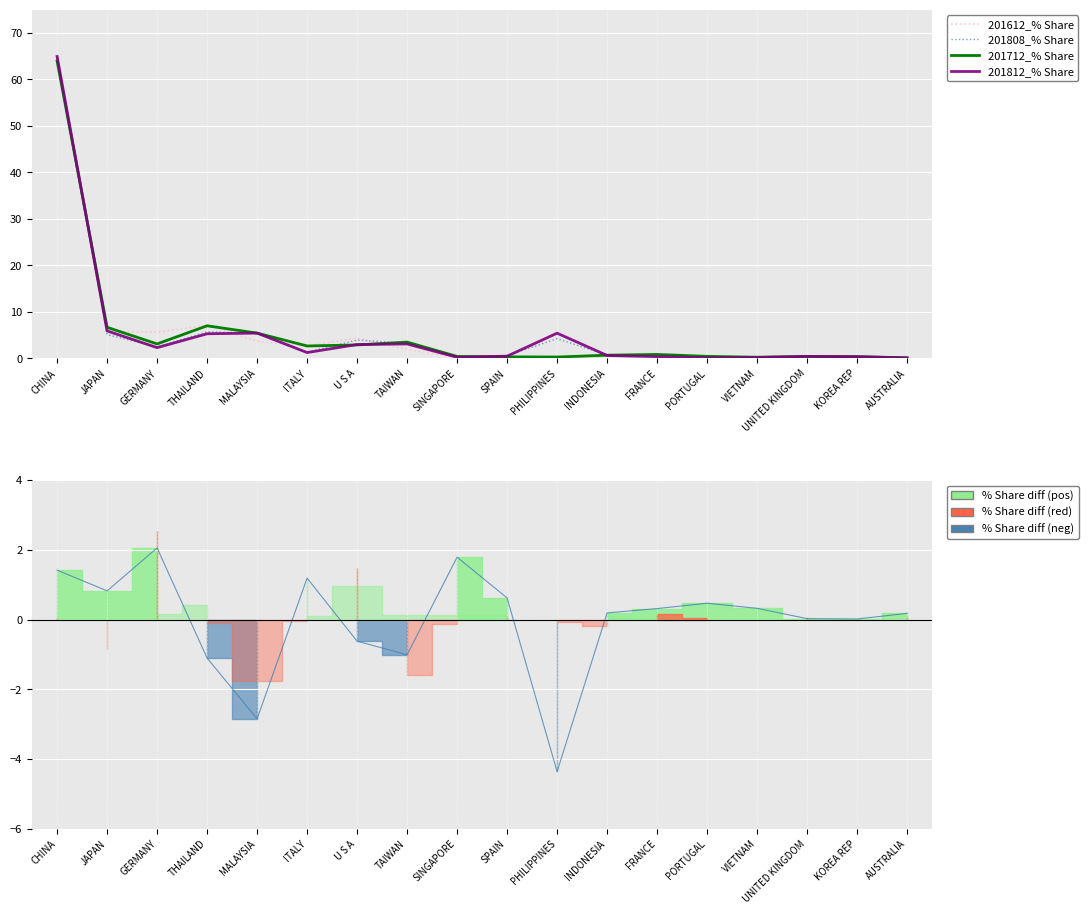

Which series has the largest total across all categories?

201812_% Share